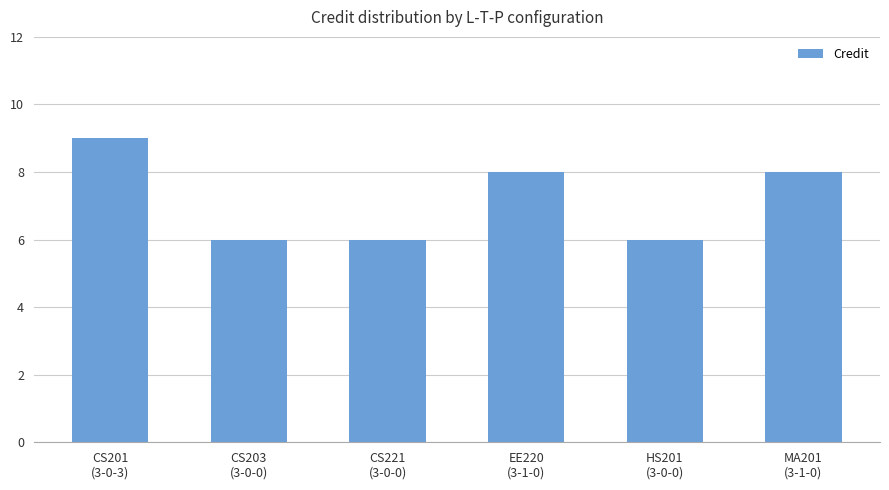

What is the greatest value displayed?

9